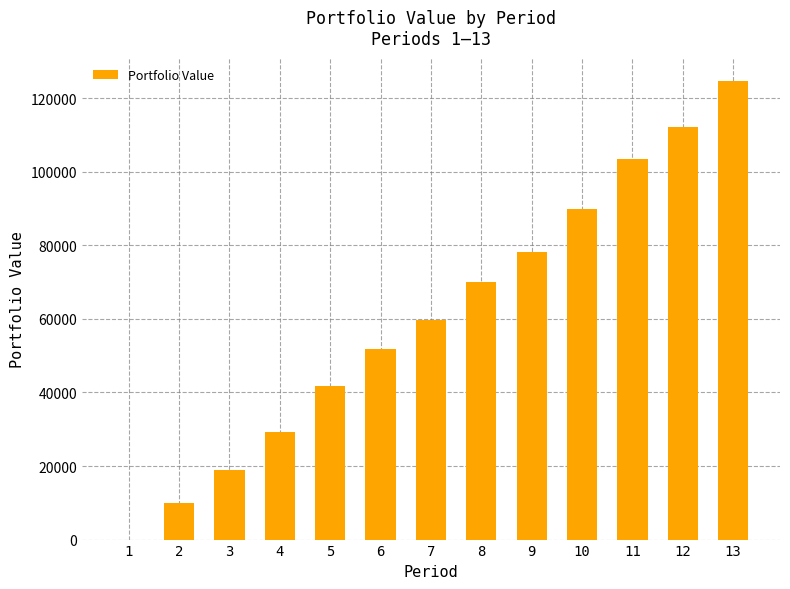

Count the number of data series in this chart.

1